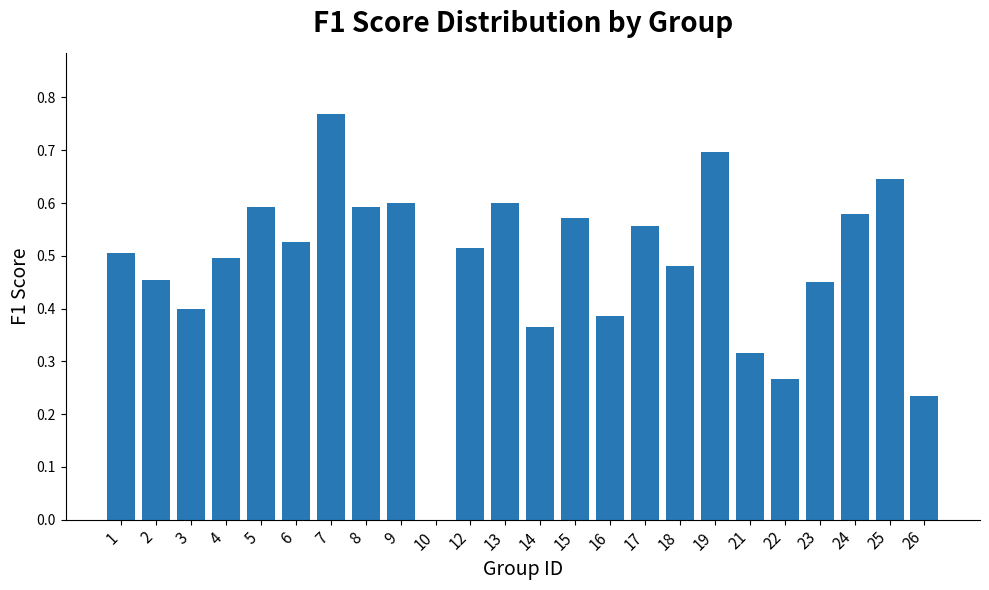

What is the sum of all values?

11.6